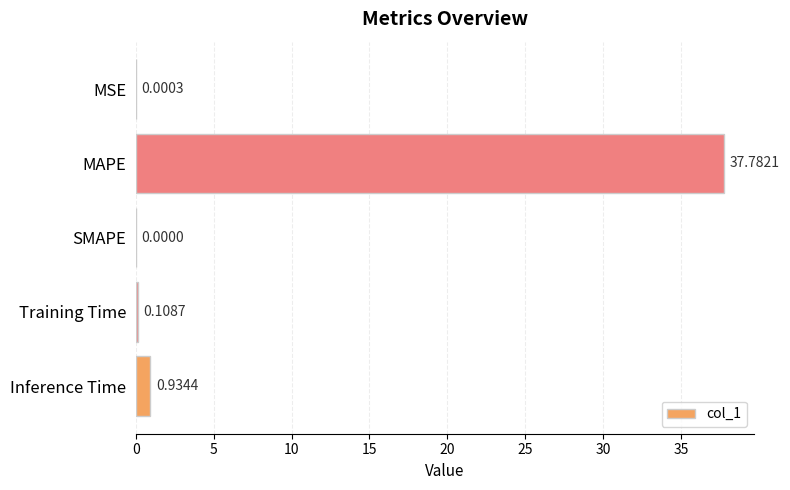

Which category has the highest value across all series?

MAPE